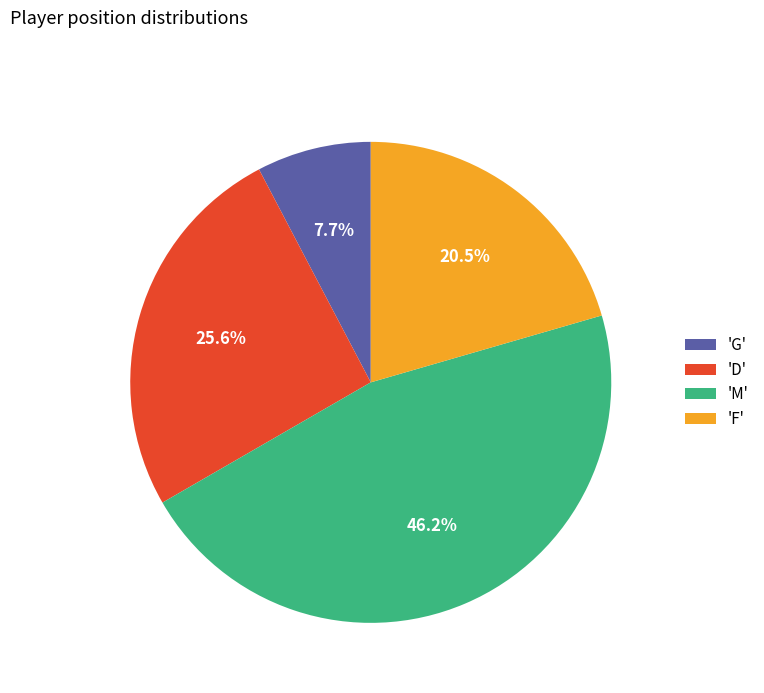

Do 'G' and 'D' together represent more than half of the pie?

No